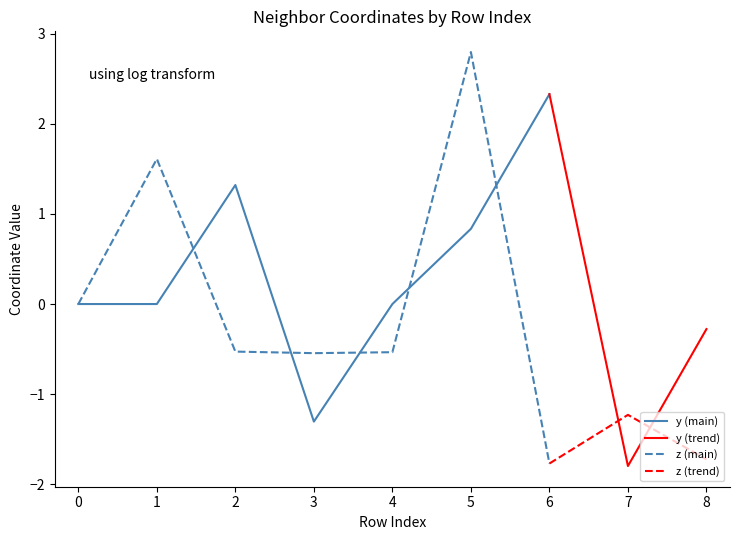

How many values in the z series are below 0?

6